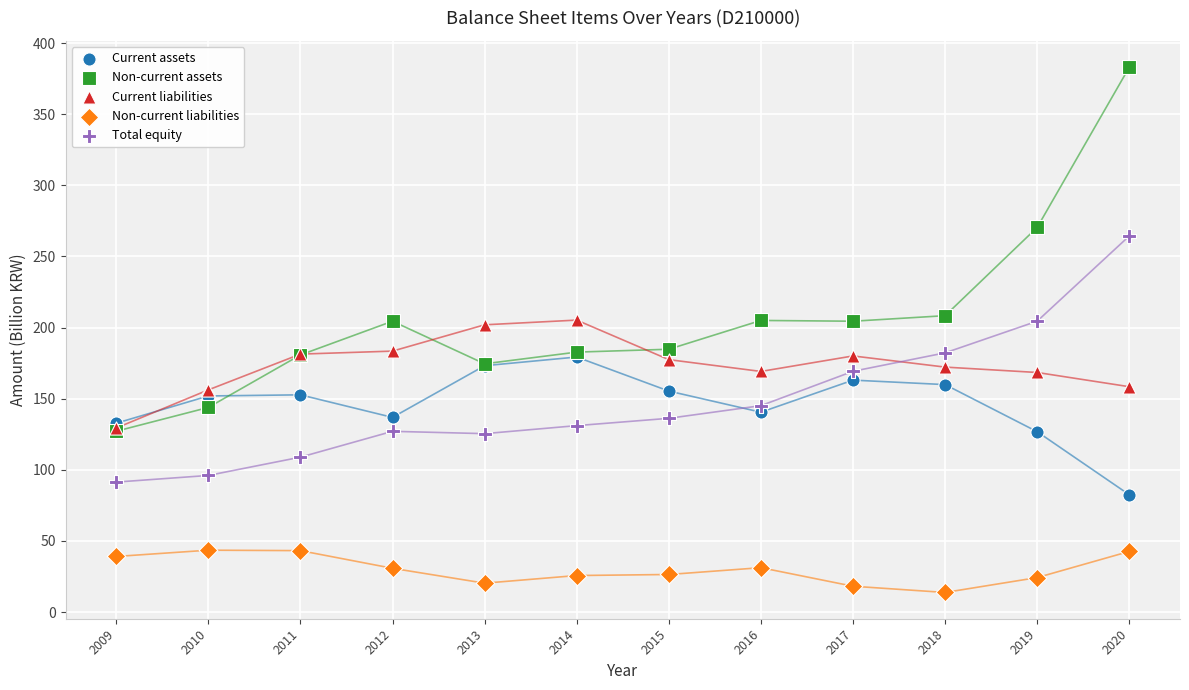

Which series contains the lowest Y value?

Non-current liabilities